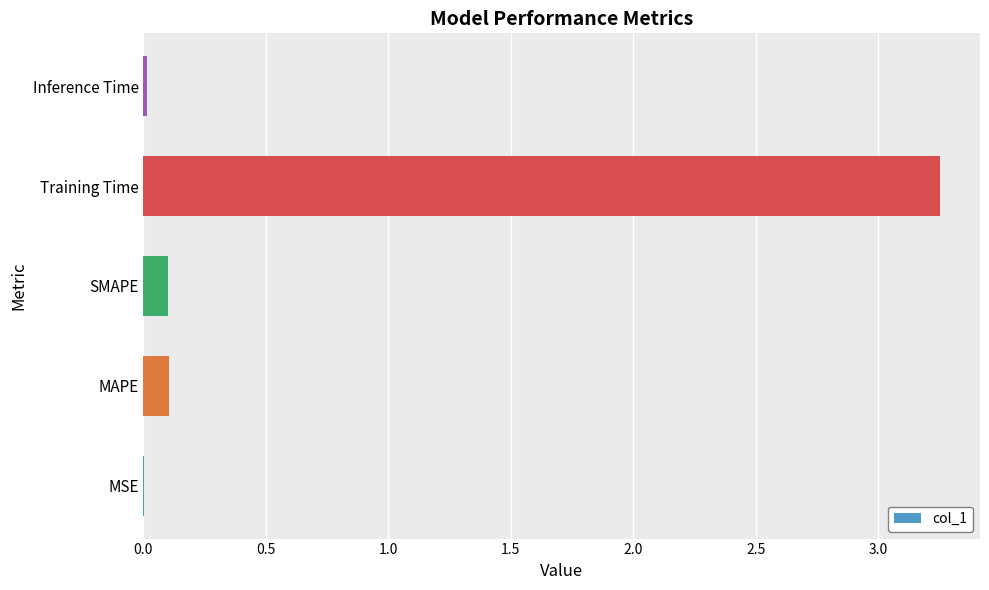

What is the change in value from SMAPE to Training Time?

+3.2